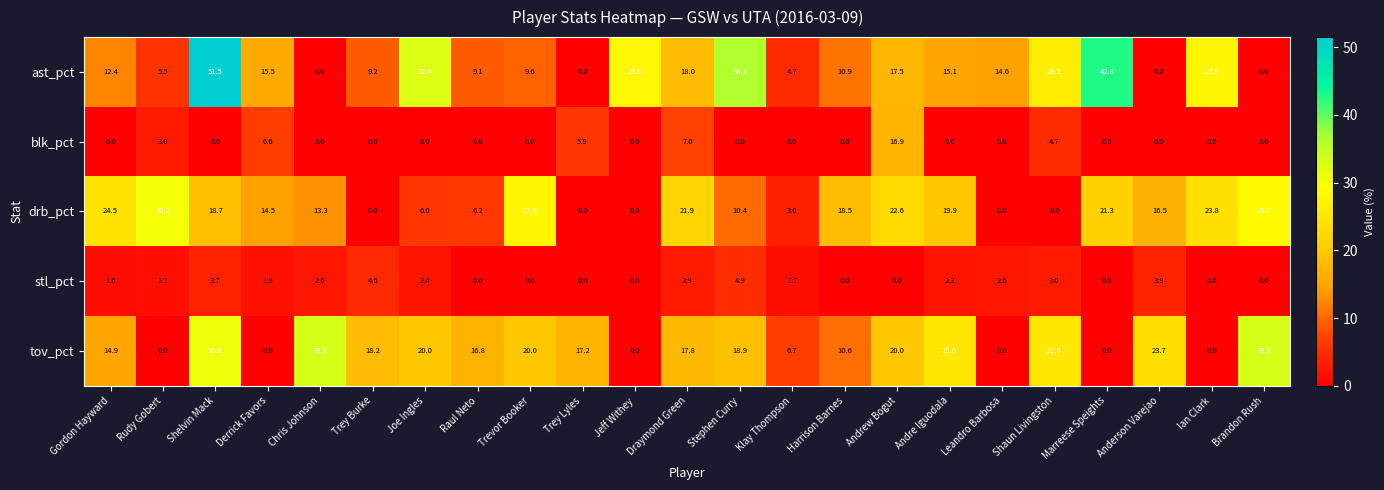

What is the spread (max minus min) of values at Ian Clark?

27.9